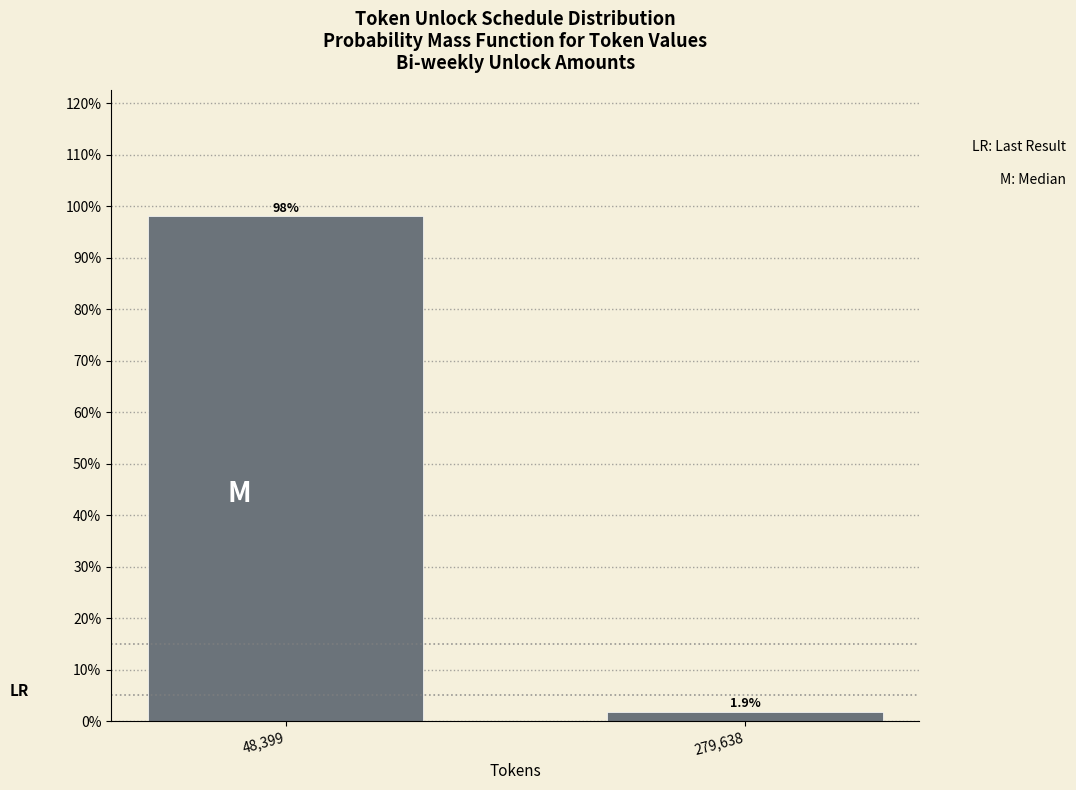

Reading right to left, transcribe all the data shown in this chart.

1.9	98.1